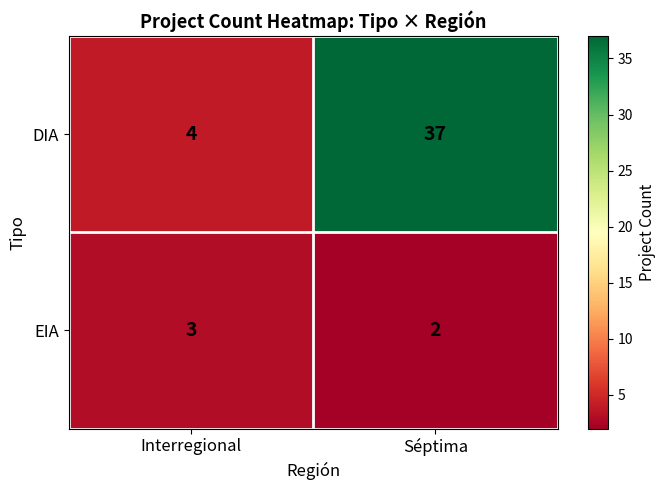

True or false: EIA has a value of 4 at Interregional.

False